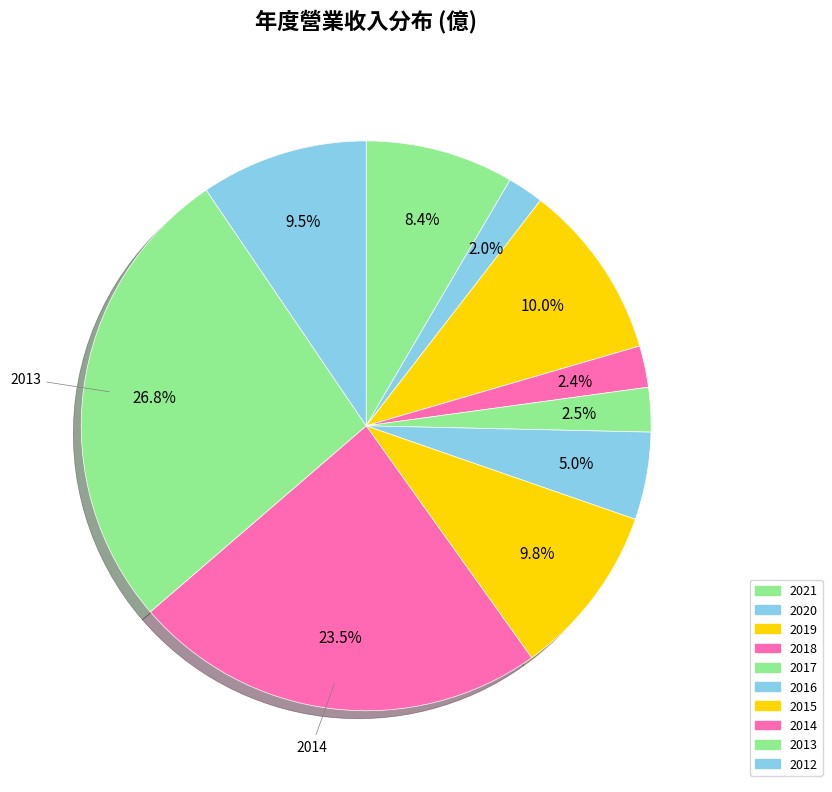

How much of the chart is everything except 2016?

95.0%